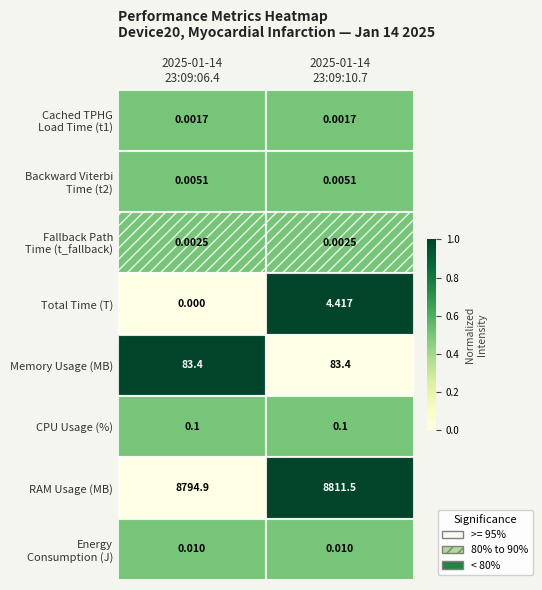

Which series has the largest total across all categories?

RAM Usage (MB)